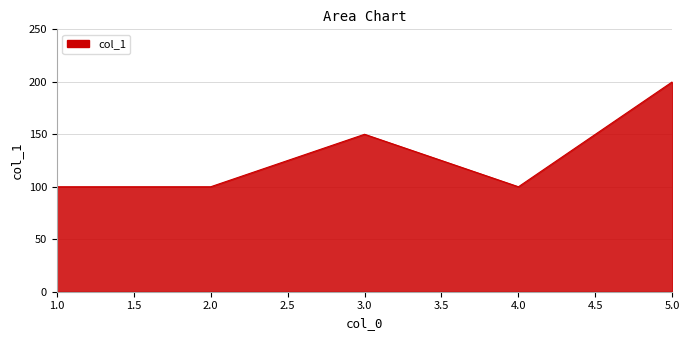

Does the chart have visible grid lines?

Yes